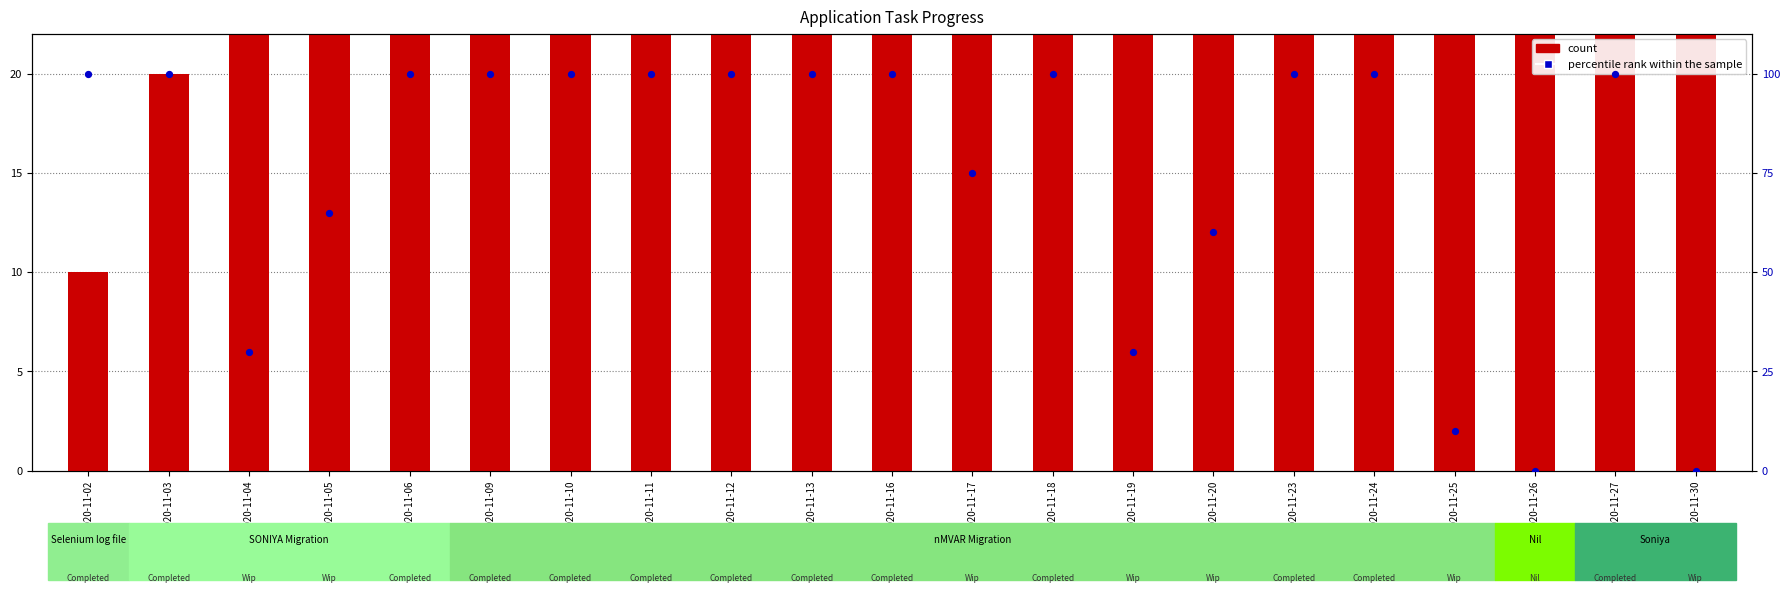

Which series has the largest Y range (max minus min)?

count